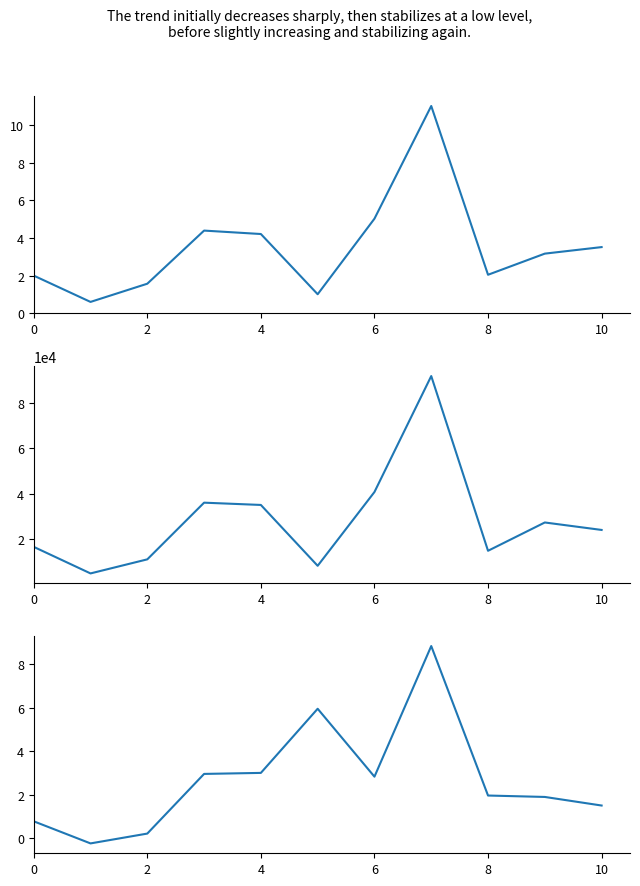

Reading left to right, transcribe all the data shown in this chart.

votes: 2.0	0.6	1.6	4.4	4.2	1.0	5.0	11.0	2.0	3.2	3.5
absentee_votes: 16654.0	4996.0	11171.0	36044.0	35043.0	8339.0	40724.0	91607.0	14928.0	27352.0	24077.0
results_foxxv: 0.8	-0.2	0.2	3.0	3.0	6.0	2.8	8.8	2.0	1.9	1.5